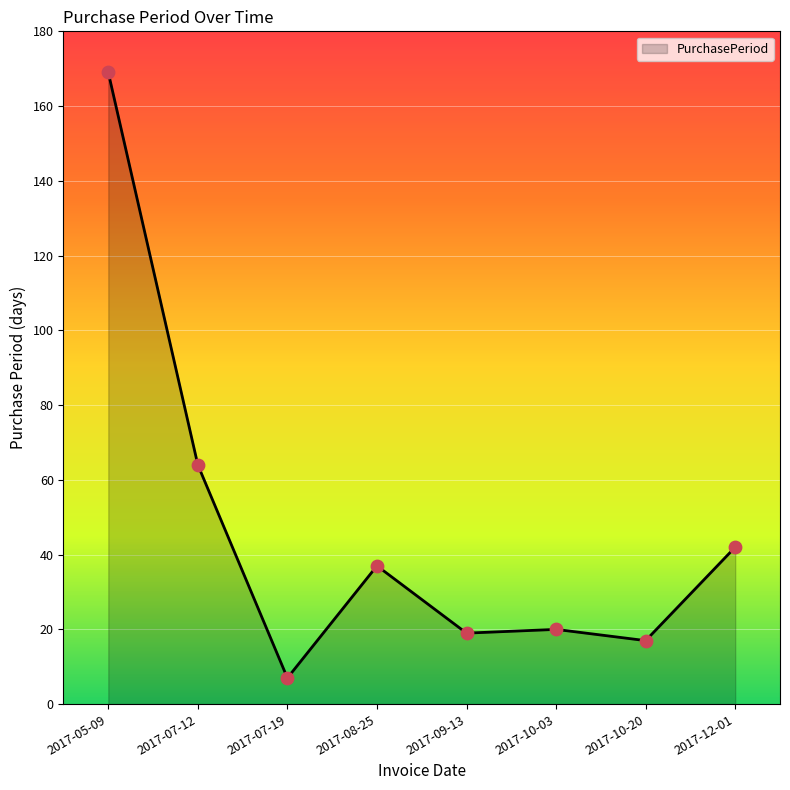

What is the change in value from 2017-08-25 to 2017-10-20?

-20